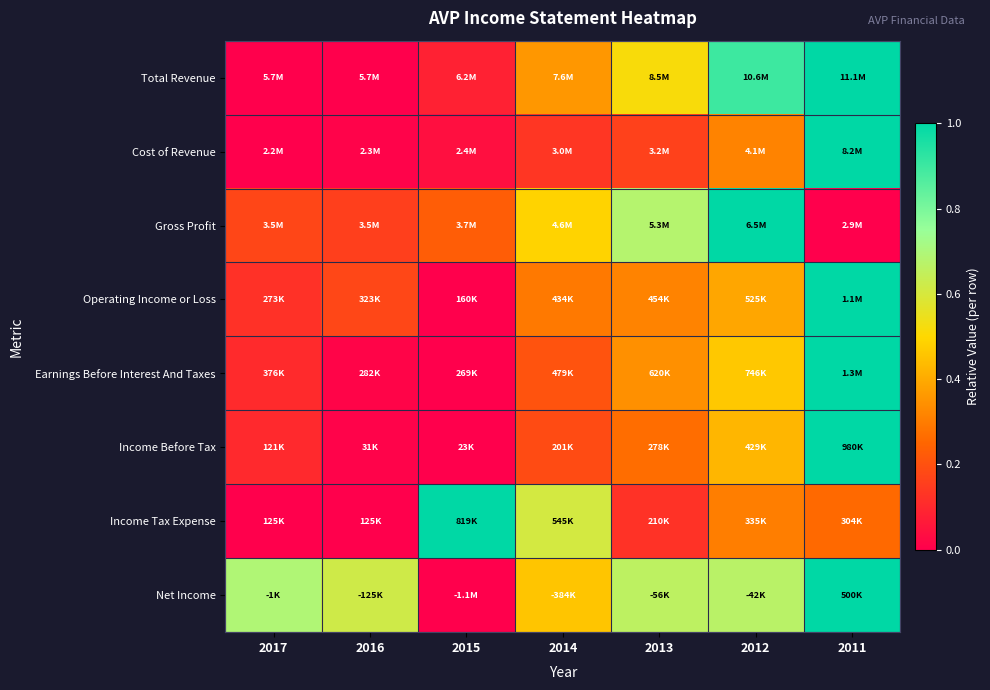

Reading left to right, what are all the values shown in this chart?

Total Revenue: 2017=0.0	2016=0.0	2015=0.1	2014=0.4	2013=0.5	2012=0.9	2011=1.0
Cost of Revenue: 2017=0.0	2016=0.0	2015=0.0	2014=0.1	2013=0.2	2012=0.3	2011=1.0
Gross Profit: 2017=0.2	2016=0.2	2015=0.2	2014=0.5	2013=0.7	2012=1.0	2011=0.0
Operating Income or Loss: 2017=0.1	2016=0.2	2015=0.0	2014=0.3	2013=0.3	2012=0.4	2011=1.0
Earnings Before Interest And Taxes: 2017=0.1	2016=0.0	2015=0.0	2014=0.2	2013=0.3	2012=0.5	2011=1.0
Income Before Tax: 2017=0.1	2016=0.0	2015=0.0	2014=0.2	2013=0.3	2012=0.4	2011=1.0
Income Tax Expense: 2017=0.0	2016=0.0	2015=1.0	2014=0.6	2013=0.1	2012=0.3	2011=0.3
Net Income: 2017=0.7	2016=0.6	2015=0.0	2014=0.5	2013=0.7	2012=0.7	2011=1.0